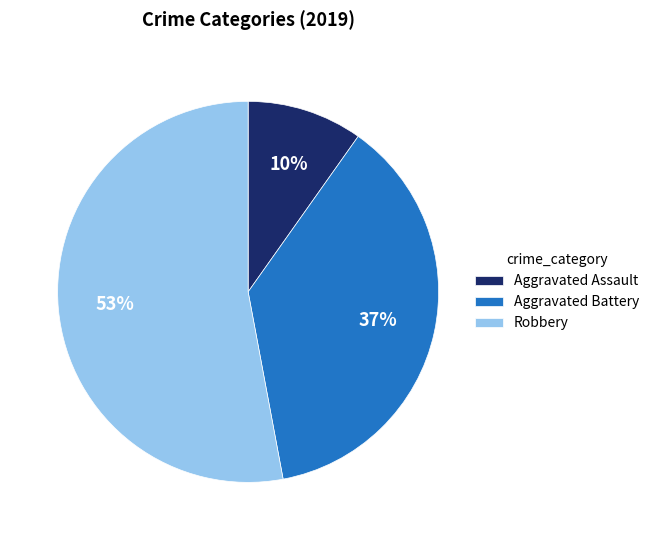

To the nearest percent, what is the difference between the largest and smallest slice percentages?

43%